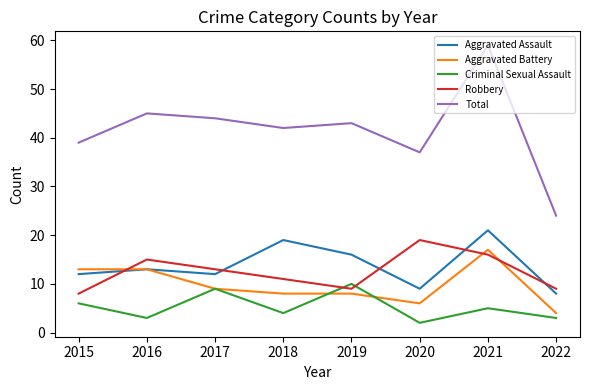

Is it true that Robbery equals 13 at 2020?

False